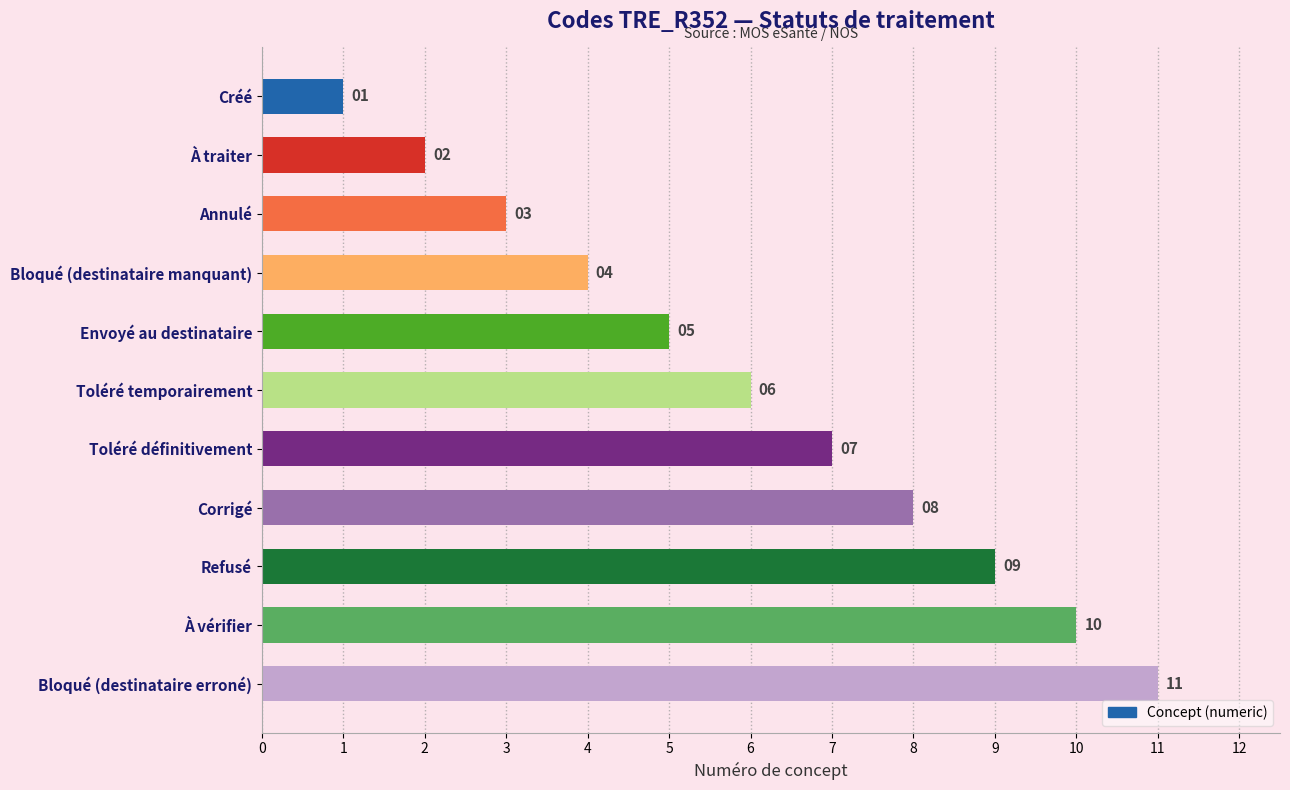

What is the label of the 3rd bar from the top?

Annulé